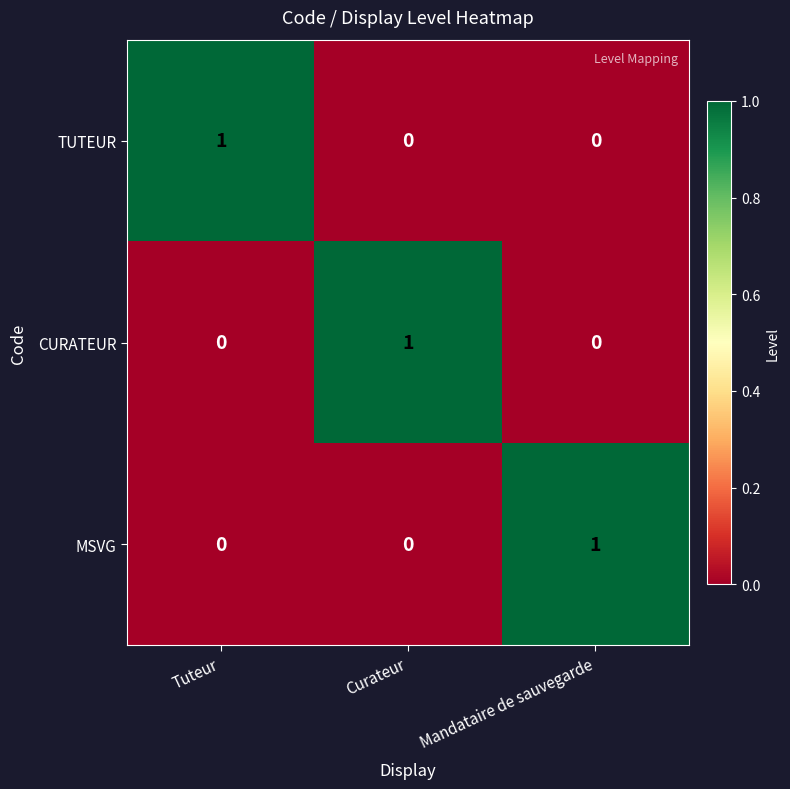

Reading left to right, transcribe all the data shown in this chart.

TUTEUR: 1	0	0
CURATEUR: 0	1	0
MSVG: 0	0	1